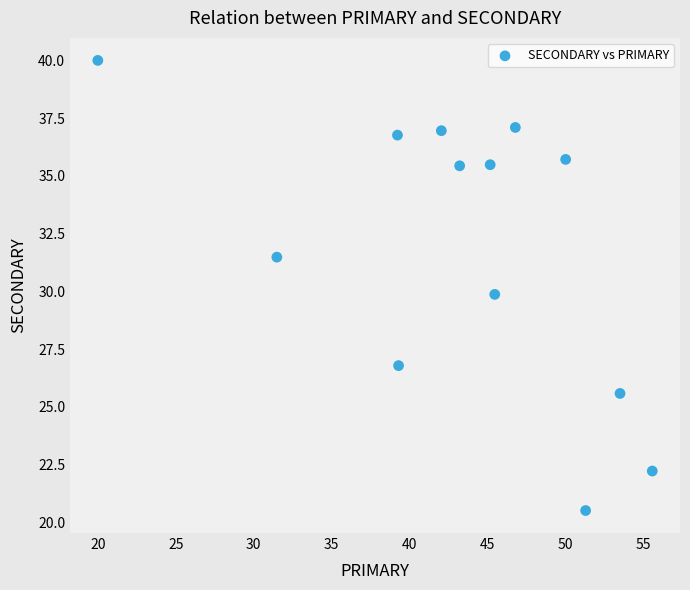

What is the range of X values (max minus min)?

35.6